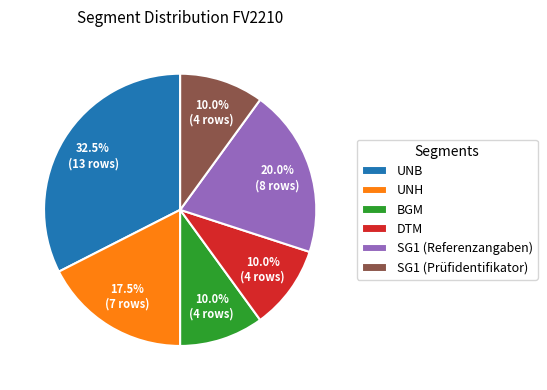

The BGM slice represents 17% of the pie. True or false?

False